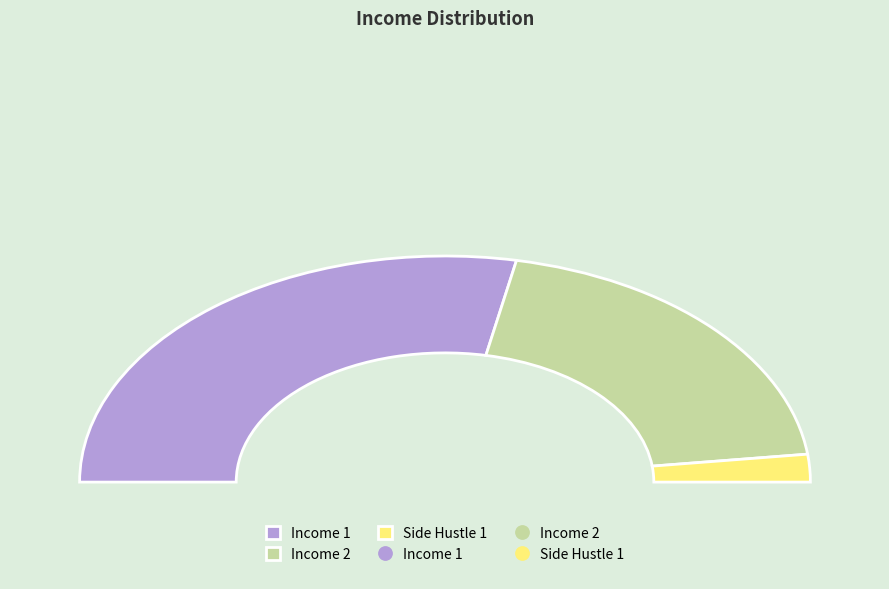

To the nearest percent, what is the difference between the Income 1 and Side Hustle 1 slice percentages?

52%